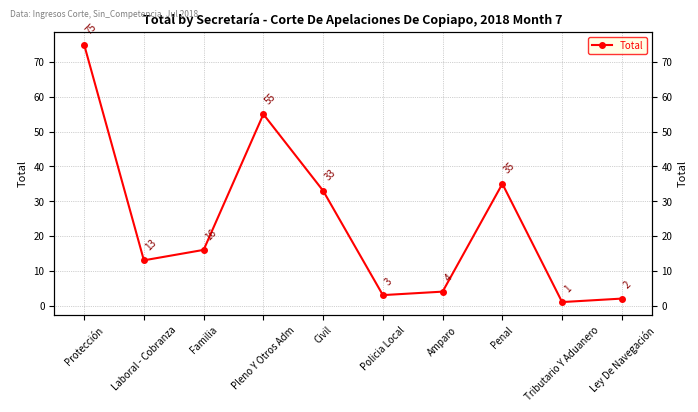

How many interior local valleys (lower than both neighbors) does the data have?

3